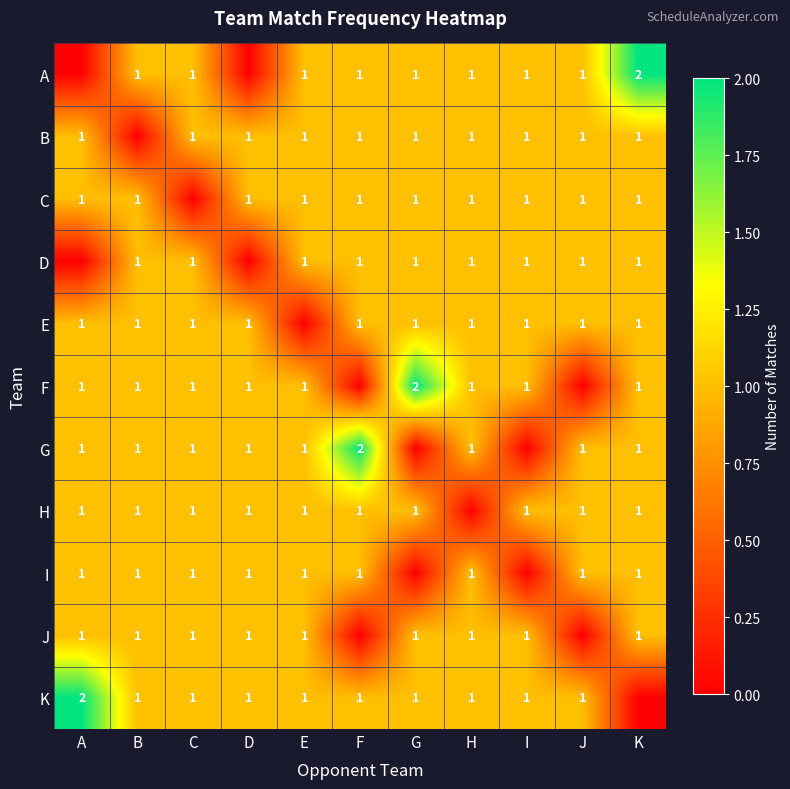

The value of D at I is 1. True or false?

True